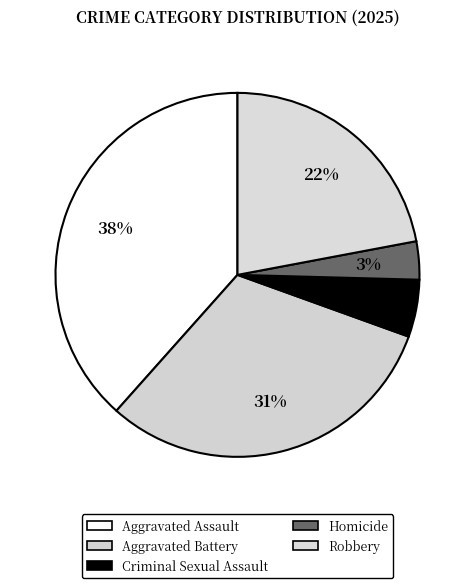

How many segments does this pie chart have?

5